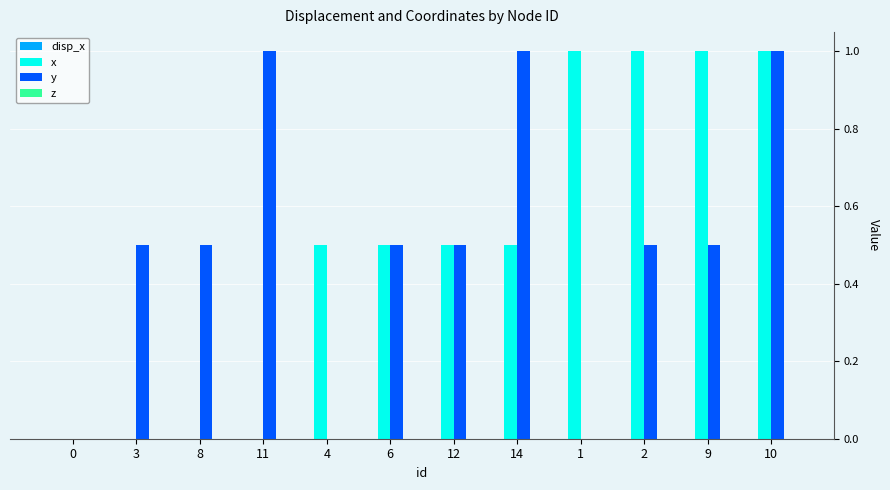

Does the chart contain stacked bars?

No